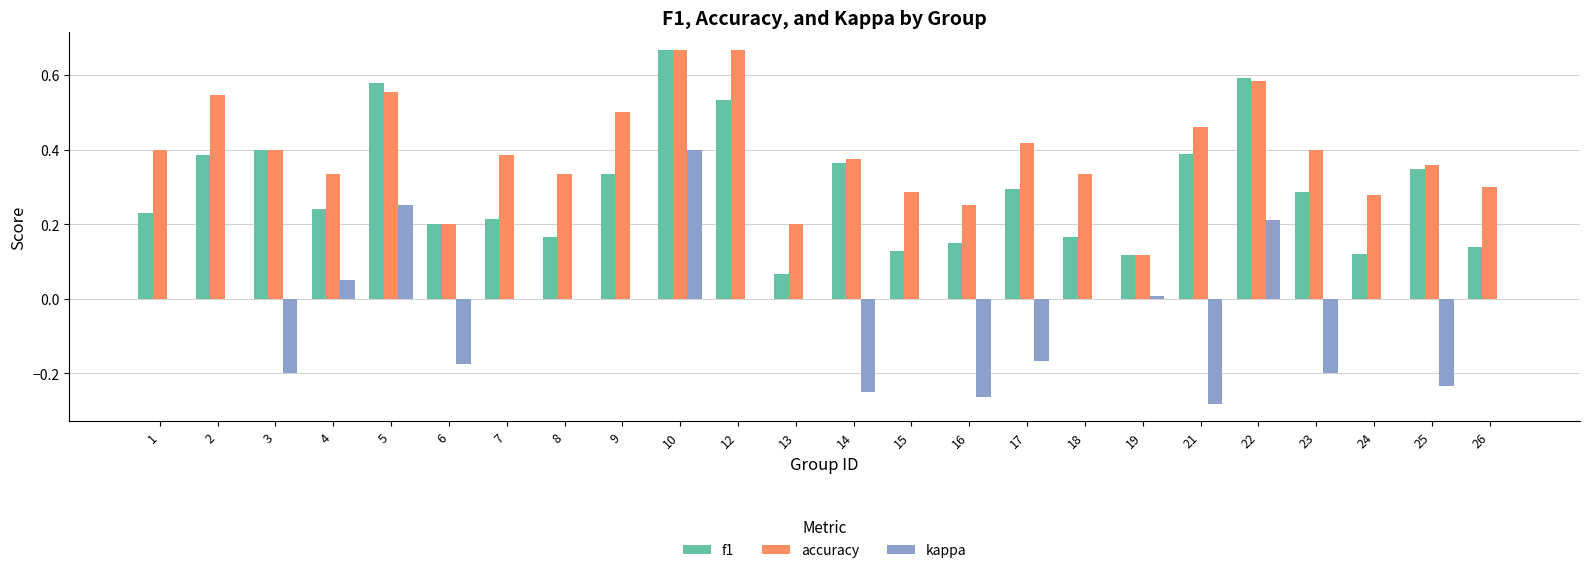

The value of f1 at 22 is 1.0. True or false?

False